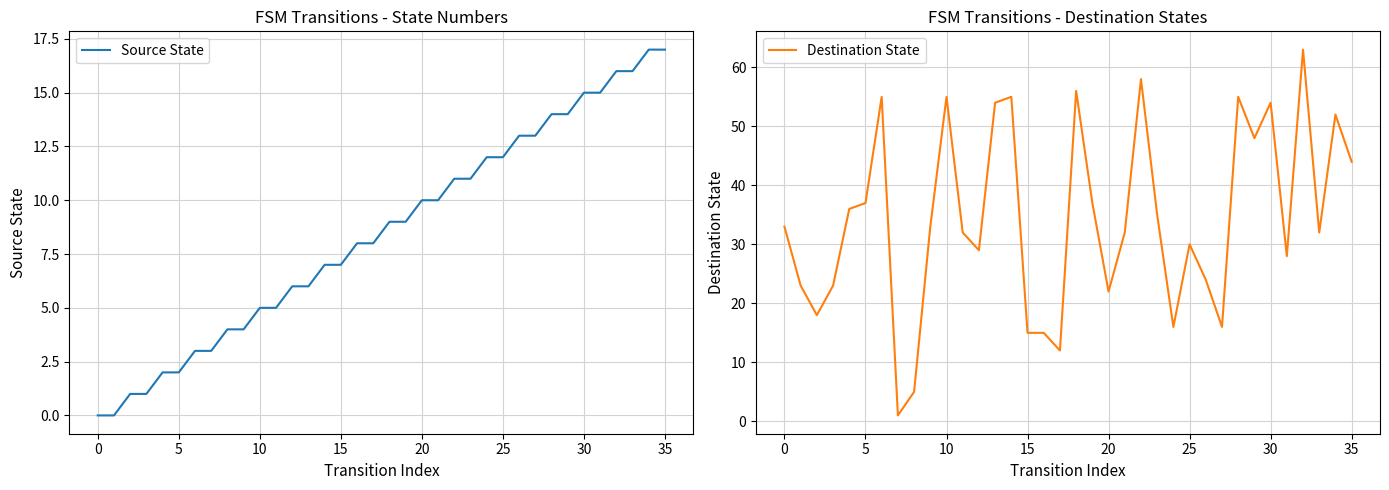

The Source State series shows 15 at 30. True or false?

True